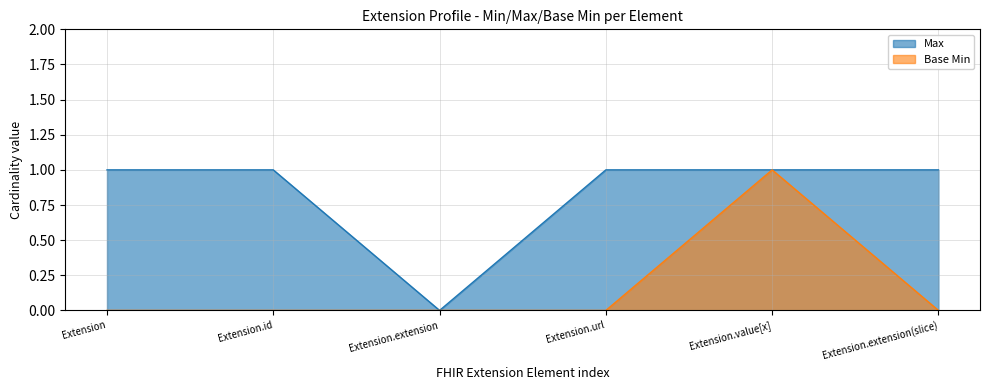

What is the difference between the maximum and second lowest values in the Base Min series?

1